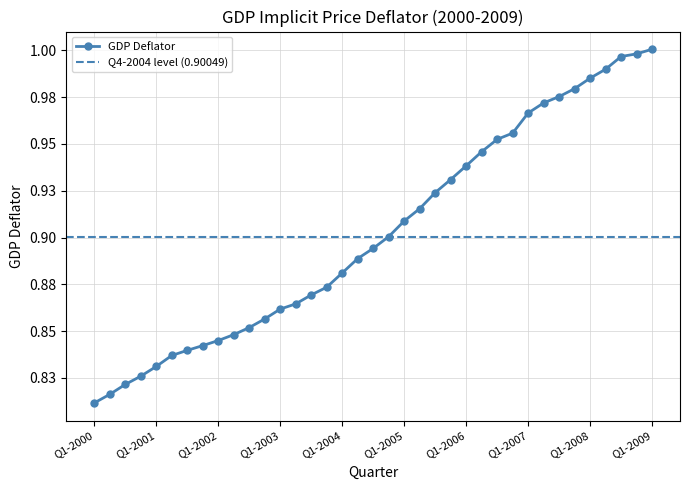

Rank the categories by value from lowest to highest.

Q1-2000, Q2-2000, Q3-2000, Q4-2000, Q1-2001, Q2-2001, Q3-2001, Q4-2001, Q1-2002, Q2-2002, Q3-2002, Q4-2002, Q1-2003, Q2-2003, Q3-2003, Q4-2003, Q1-2004, Q2-2004, Q3-2004, Q4-2004, Q1-2005, Q2-2005, Q3-2005, Q4-2005, Q1-2006, Q2-2006, Q3-2006, Q4-2006, Q1-2007, Q2-2007, Q3-2007, Q4-2007, Q1-2008, Q2-2008, Q3-2008, Q4-2008, Q1-2009